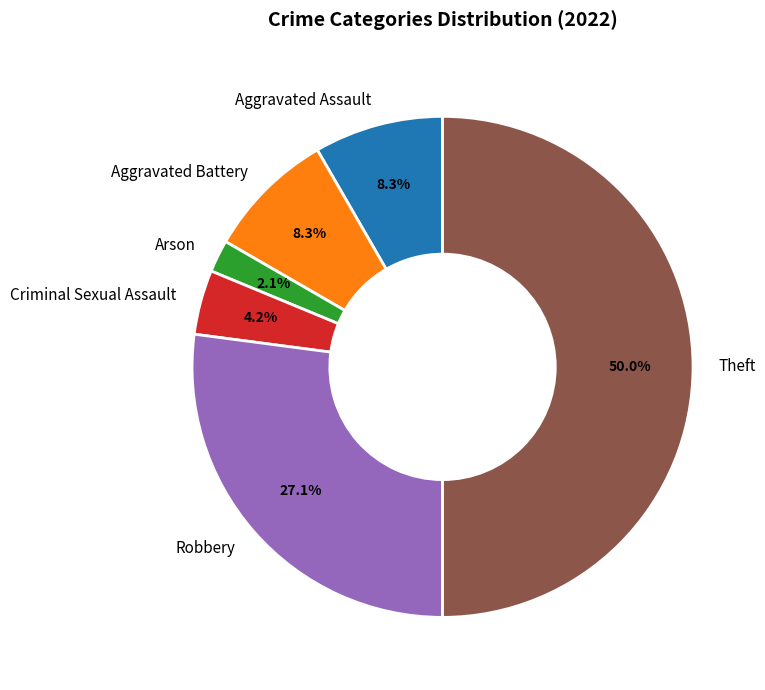

To the nearest percent, what percentage of the pie is Theft?

50%